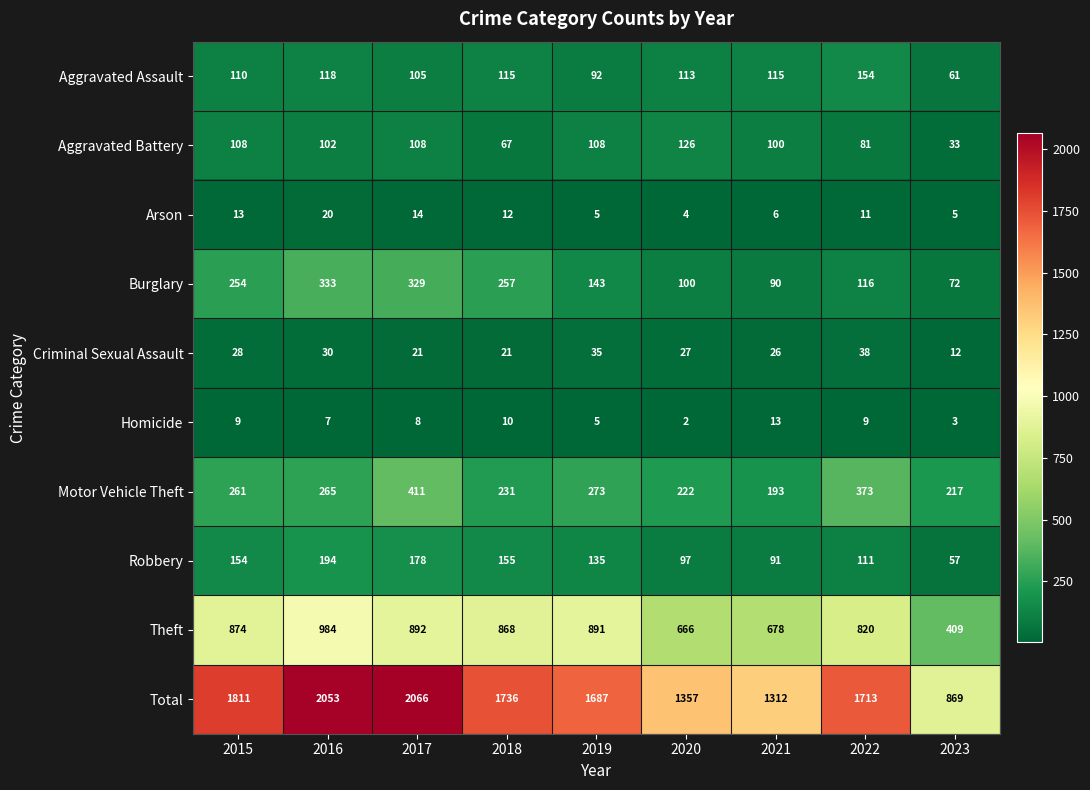

Count the number of categories in the chart.

9